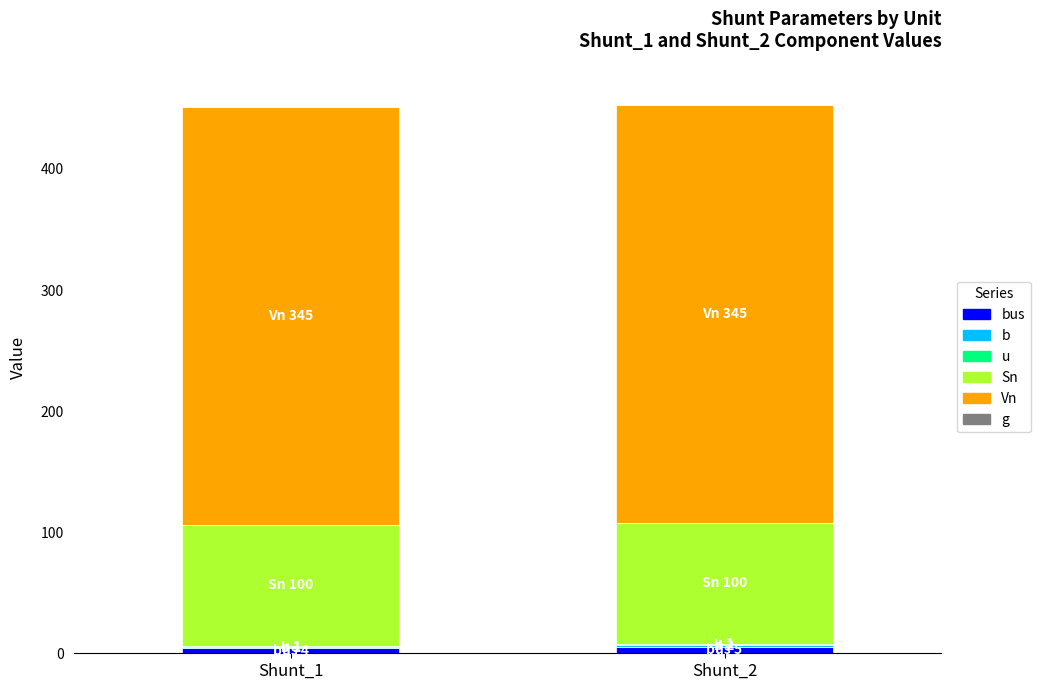

Which series has the largest range (max minus min)?

bus